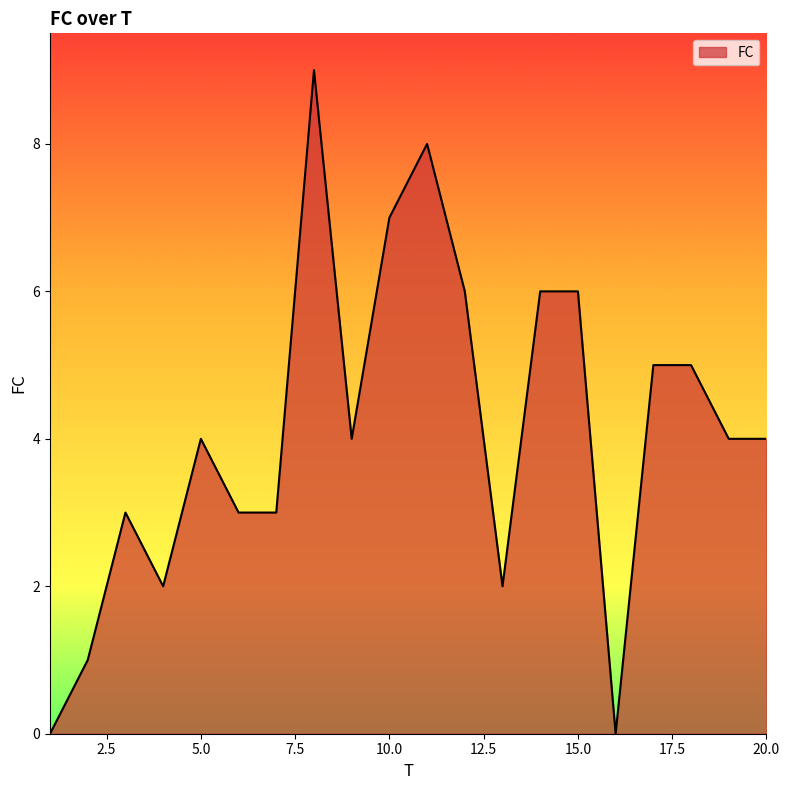

How many lines are shown in the chart?

1